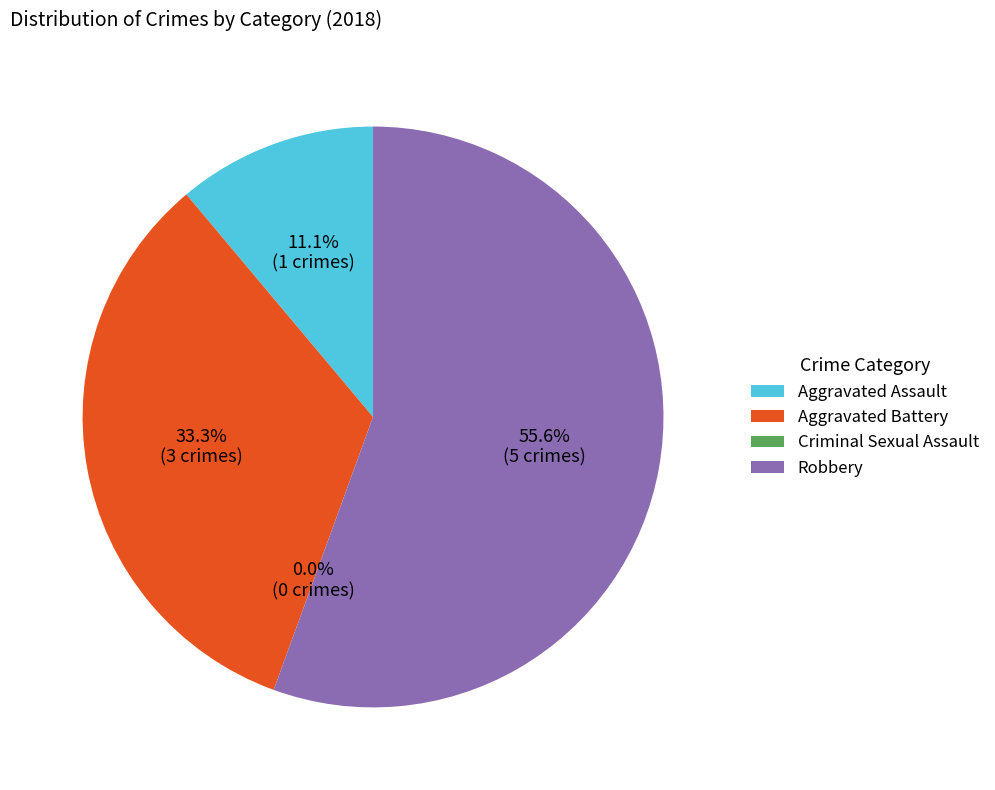

Is it true that Criminal Sexual Assault is 0% of the pie?

True